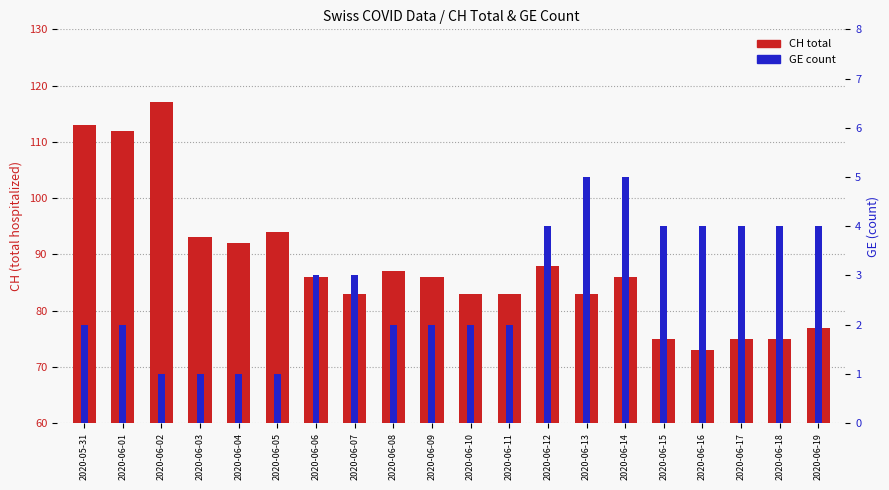

What position from the left is 2020-06-04?

5